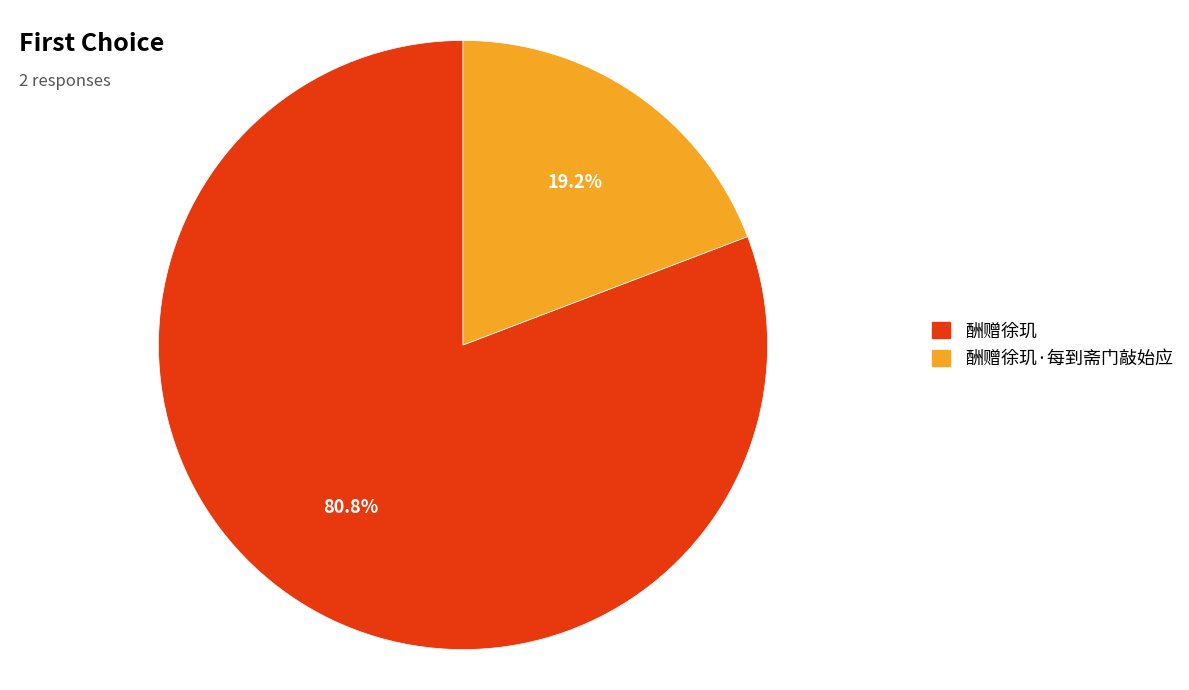

Which slice is the smallest?

酬赠徐玑·每到斋门敲始应